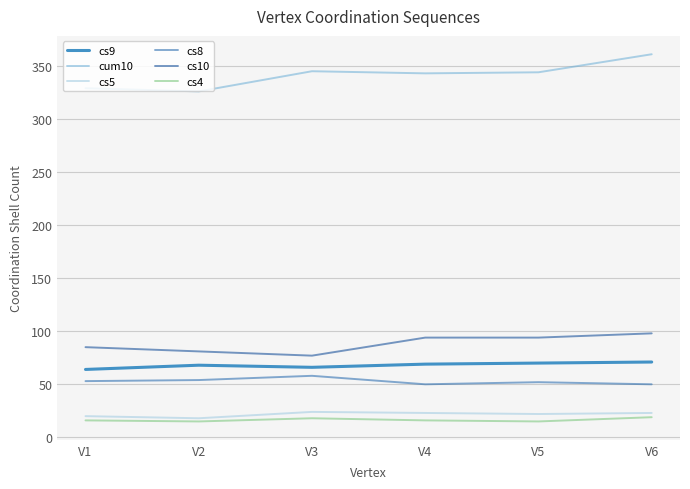

Which series has the largest total across all categories?

cum10